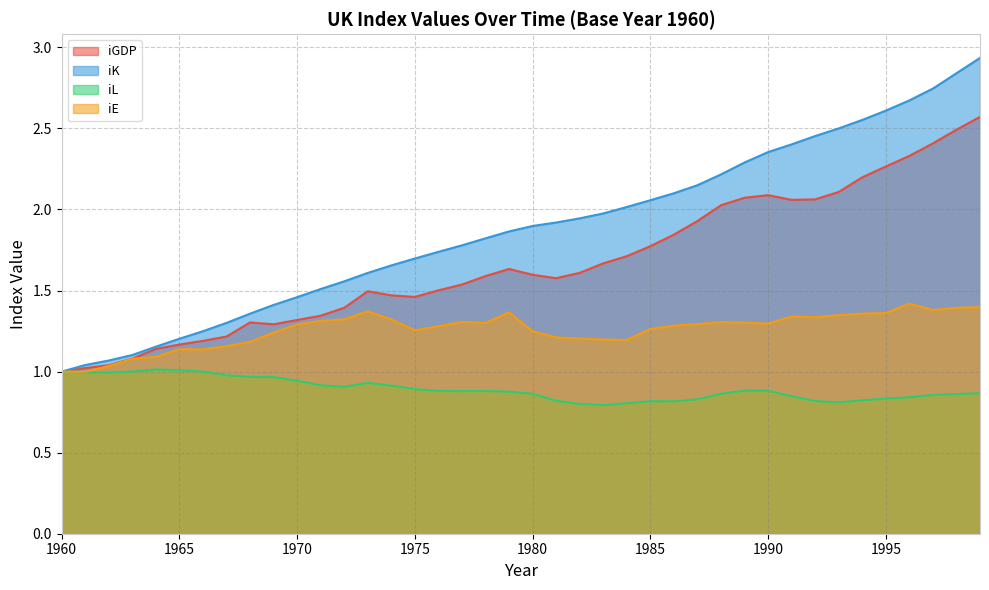

What is the value of the iK point at the 17th from the left?

1.7